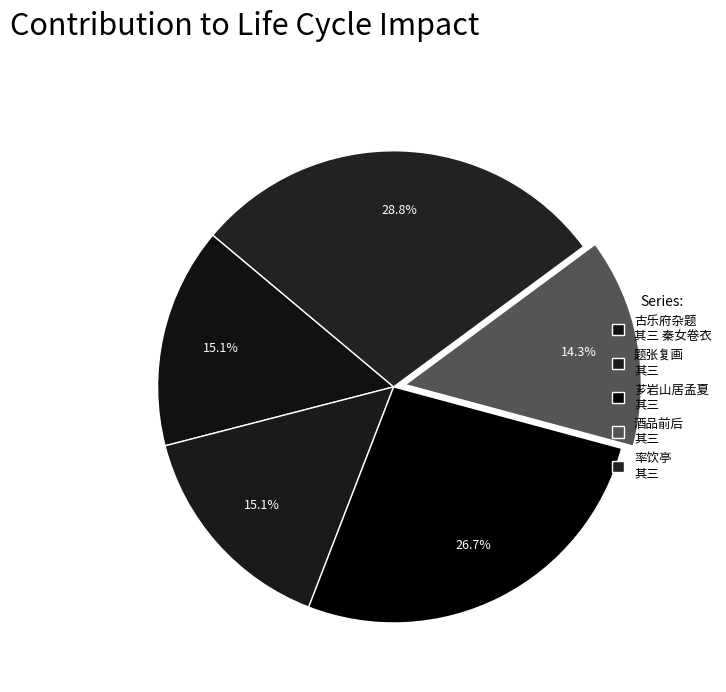

How many segments does this pie chart have?

5